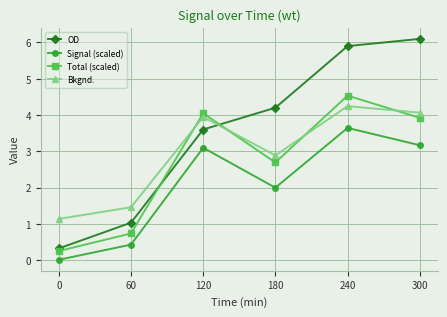

Which series has the widest spread of values?

OD